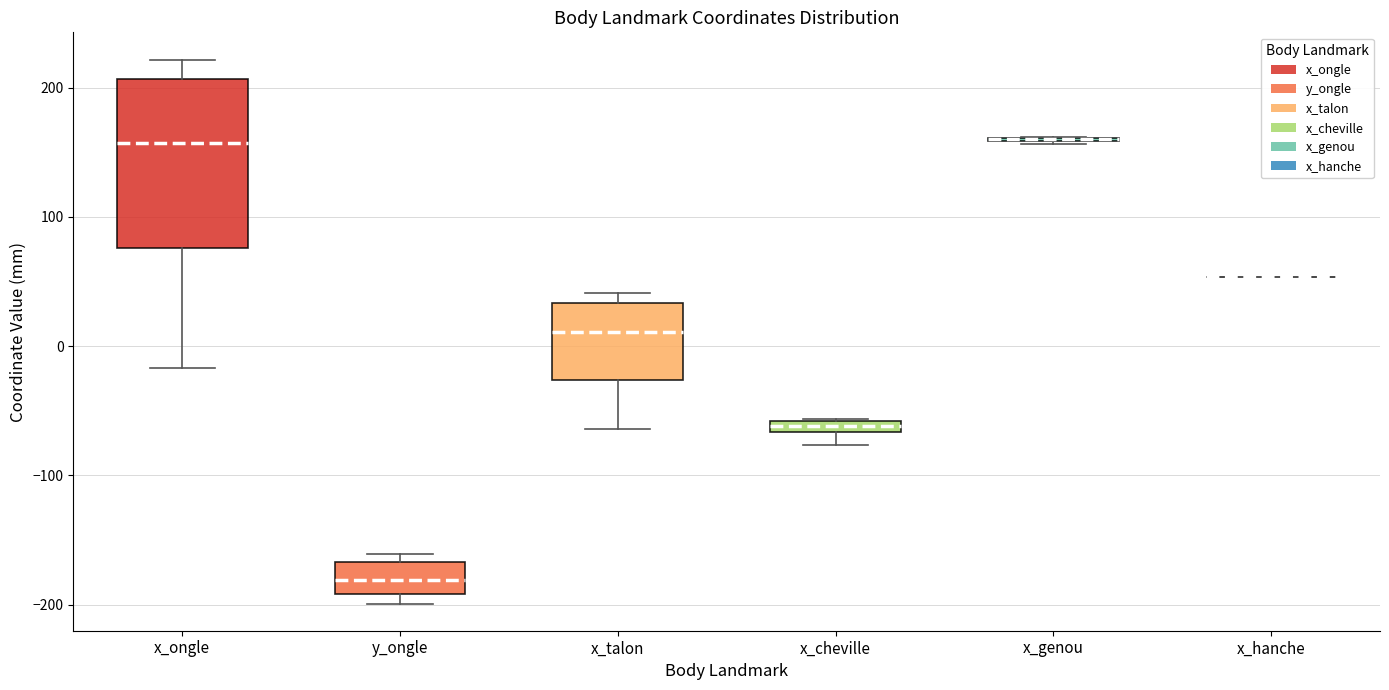

Comparing the boxes themselves (not the whiskers), which one is the tallest?

x_ongle